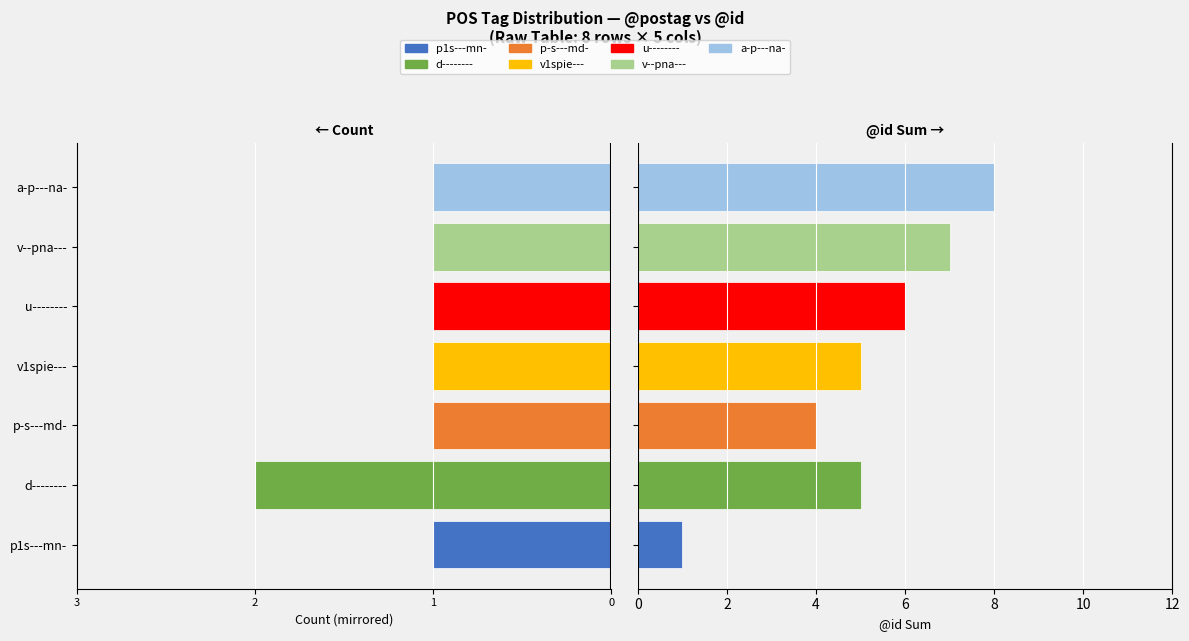

What value does the Count series have at d--------?

-2